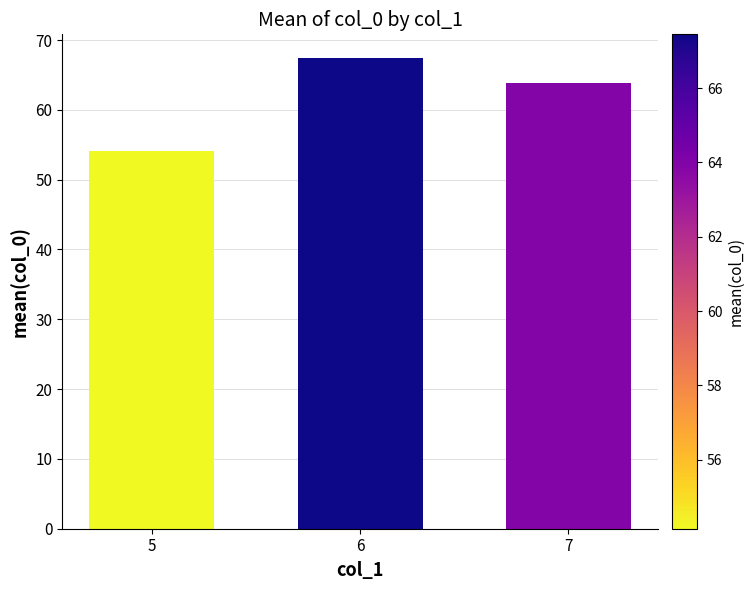

True or false: the data shows 104.9 at 7.

False